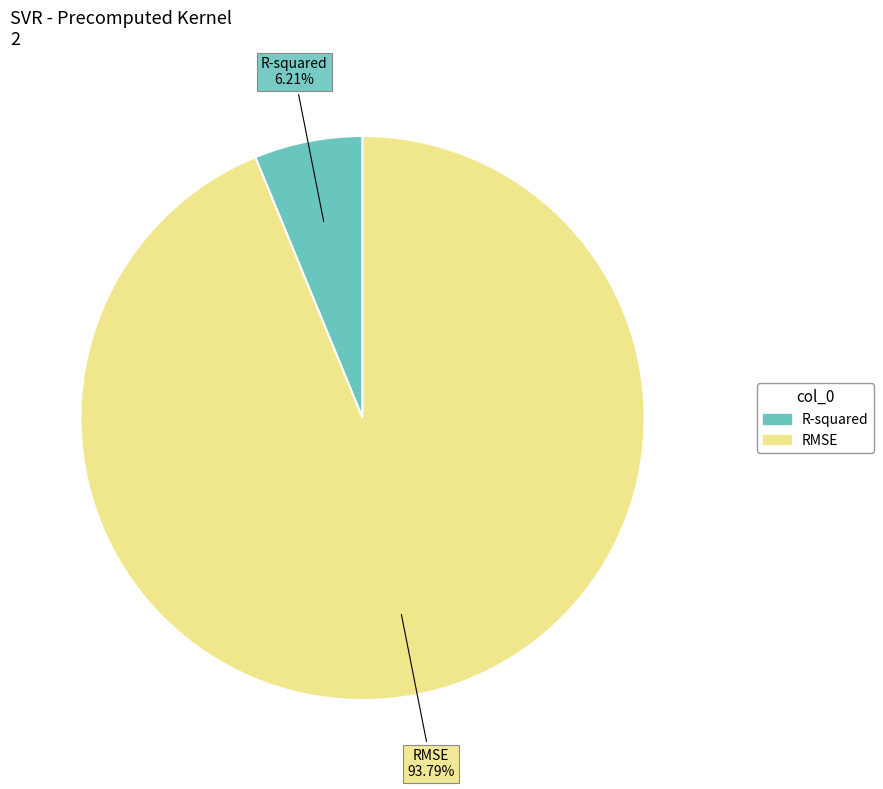

Is it true that RMSE is 87% of the pie?

False